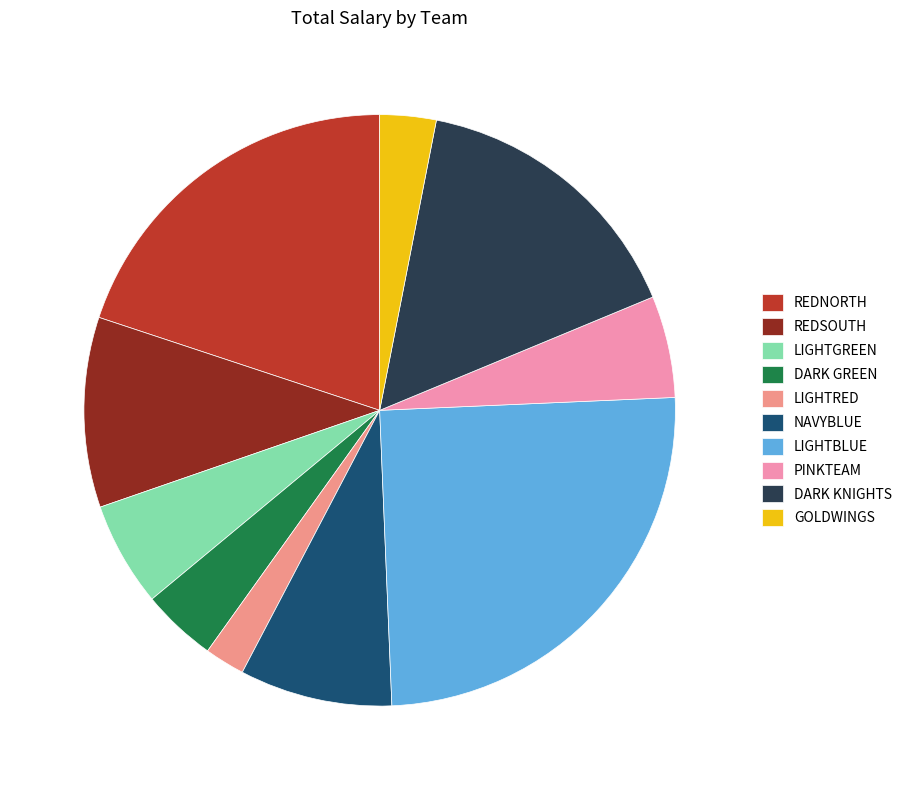

How many slices are in this pie chart?

10